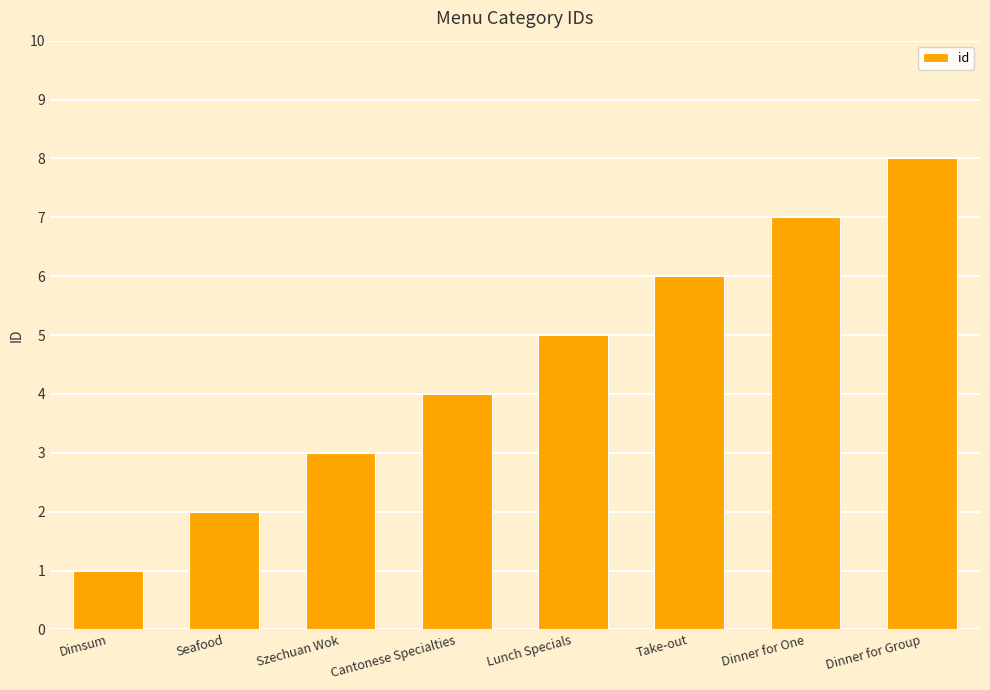

What is the difference between the maximum and minimum values?

7